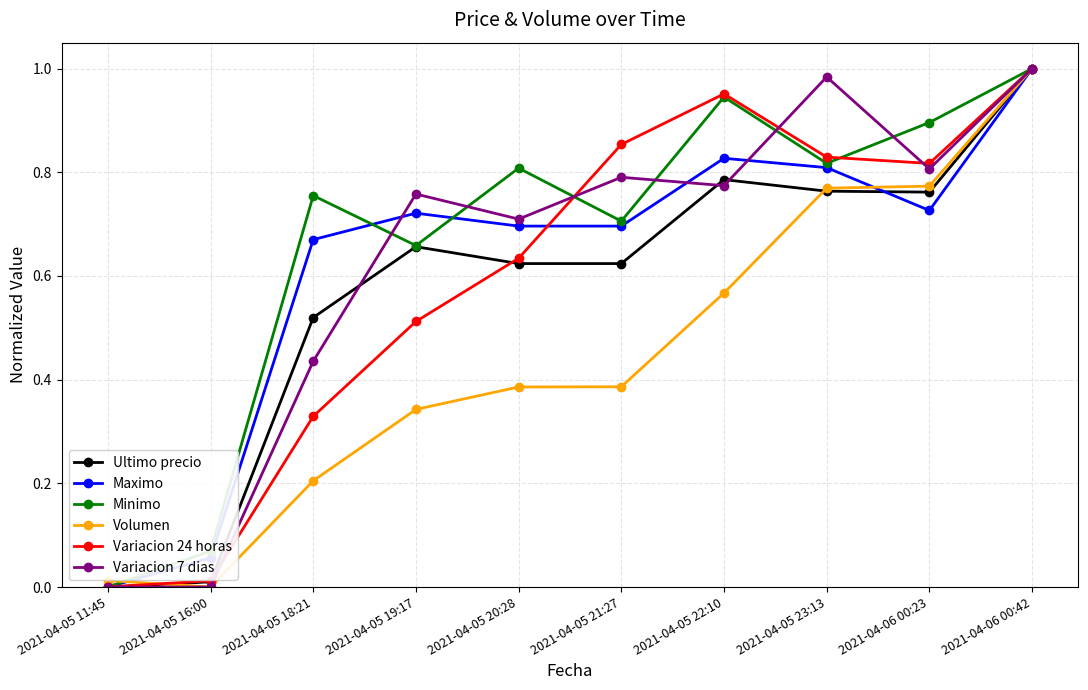

Which series changed the most between 2021-04-05 11:45 and 2021-04-06 00:23?

Minimo